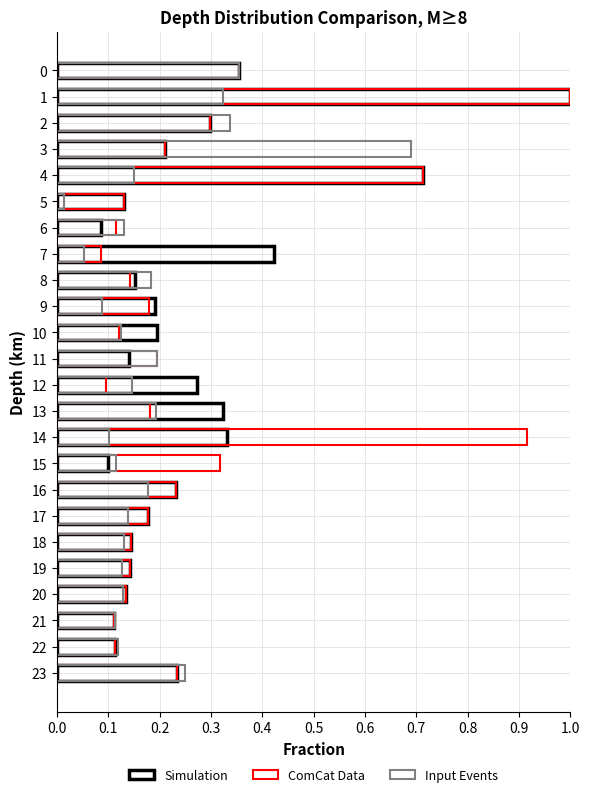

What position from the left is 0.3?

4